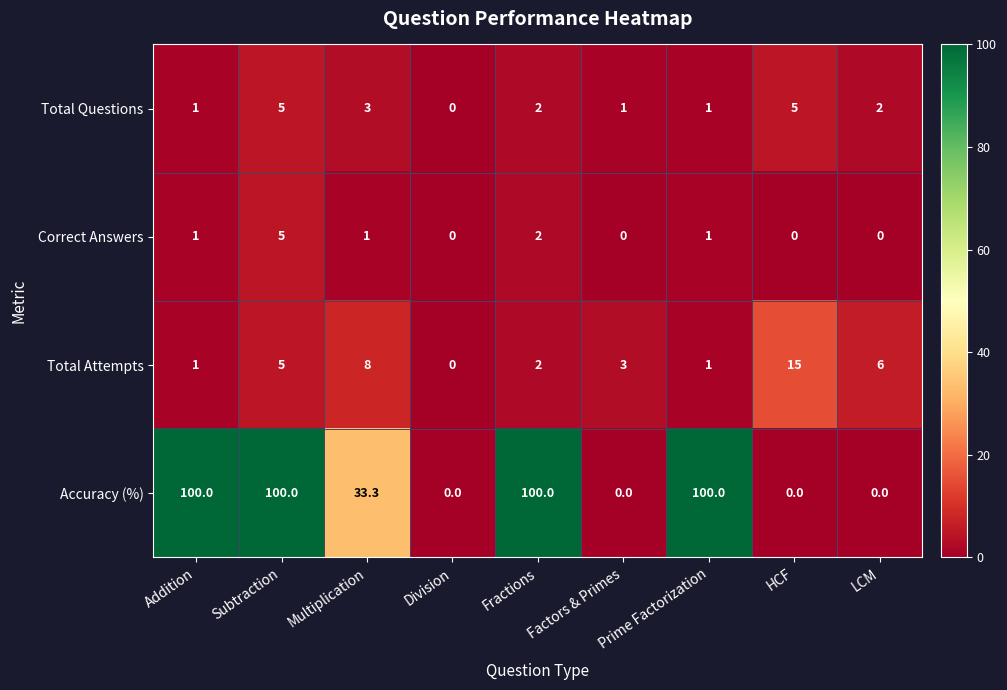

Which series has the largest total across all categories?

Accuracy (%)